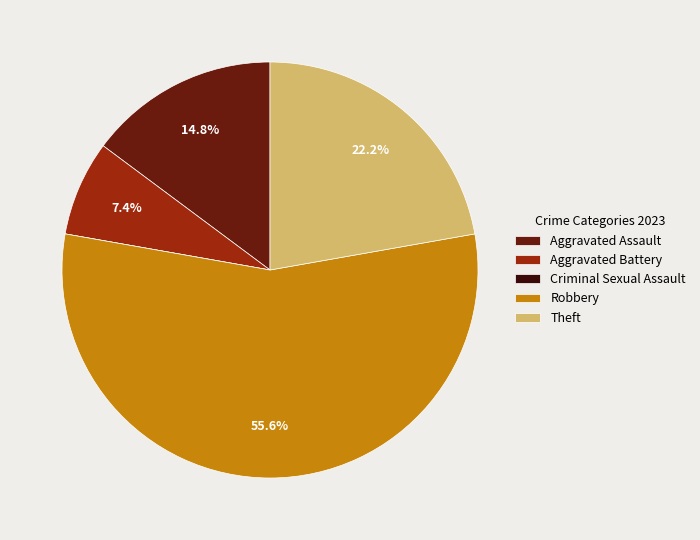

The Aggravated Battery slice represents 7% of the pie. True or false?

True